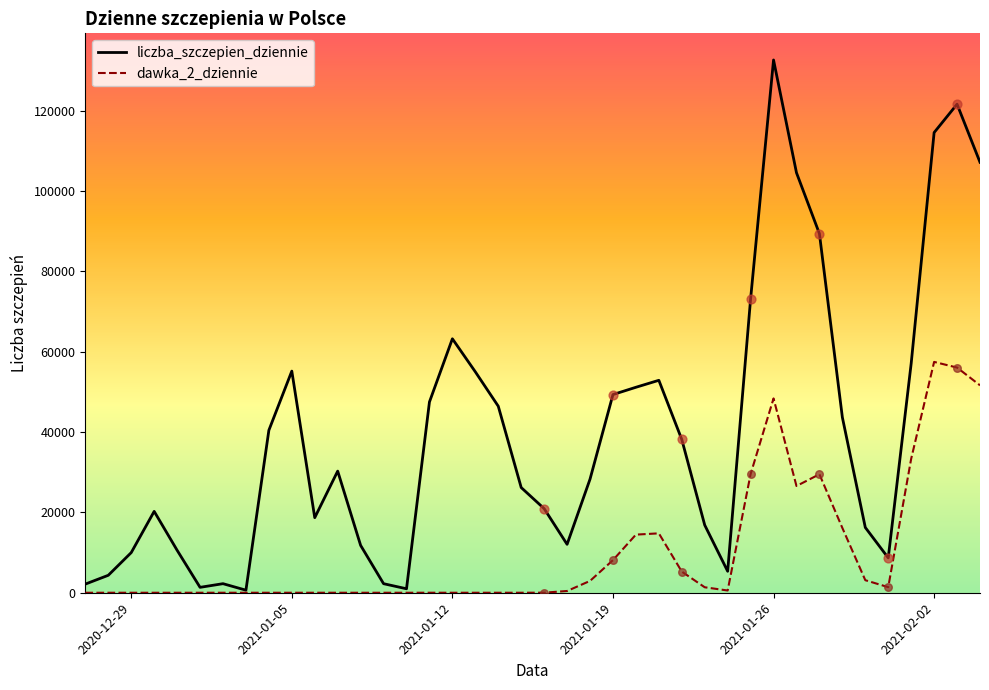

Which series has the largest range (max minus min)?

liczba_szczepien_dziennie